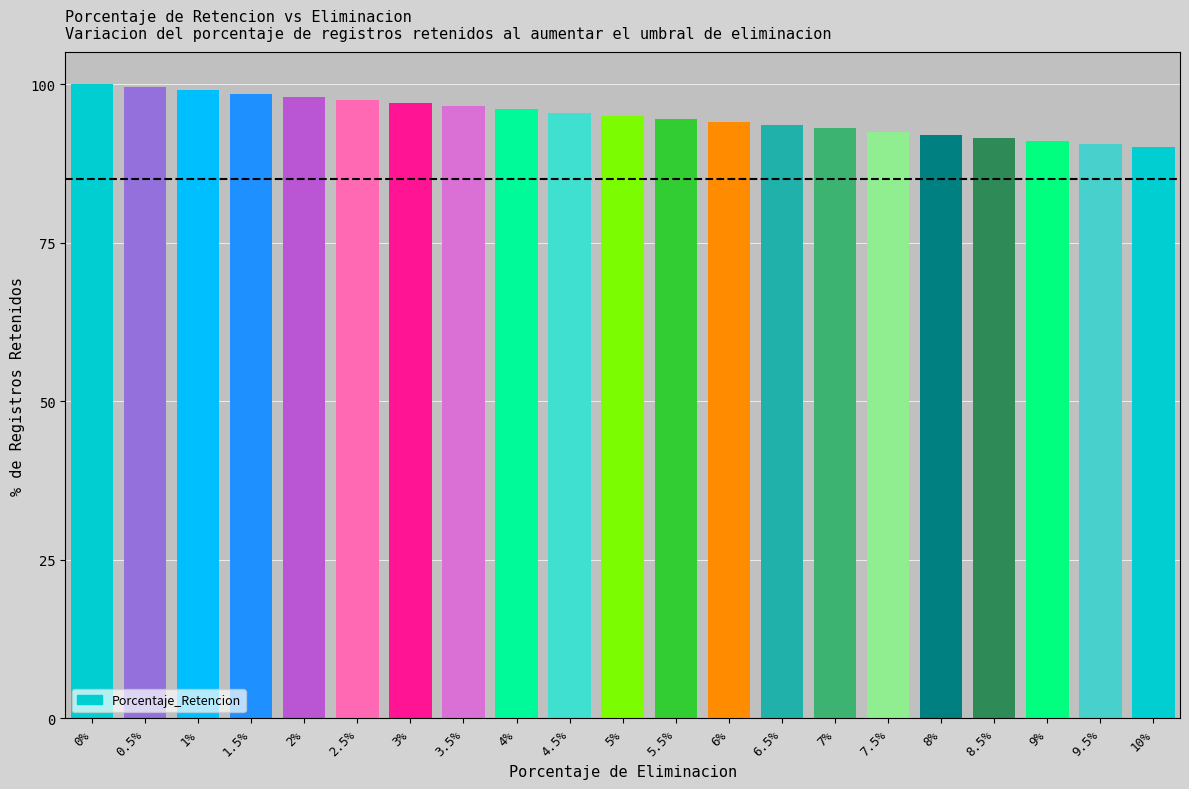

What is the value of the 9th bar from the left?

96.0